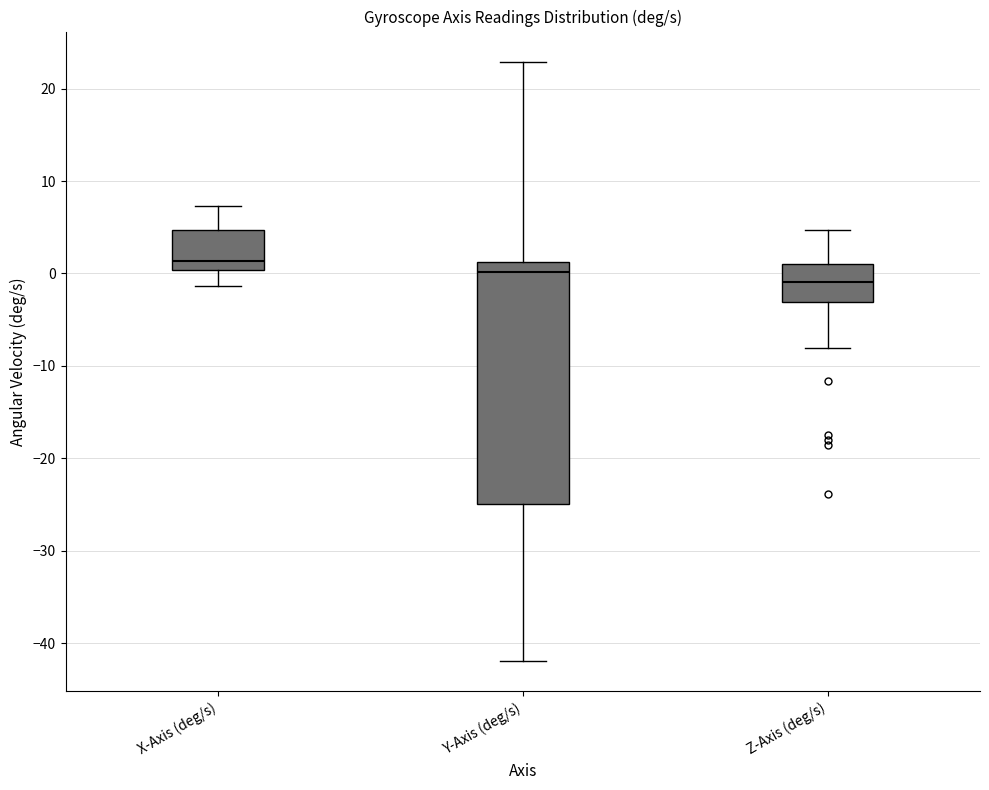

Reading left to right, read every box against the y-axis: the position of its median line, the range the box covers, and the ends of its whiskers. The values are not printed on the chart, so give them approximately, as read against the axis.

X-Axis (deg/s): median 1, box 0 to 5, whiskers -1 to 7
Y-Axis (deg/s): median 0, box -25 to 1, whiskers -42 to 23
Z-Axis (deg/s): median -1, box -3 to 1, whiskers -8 to 5